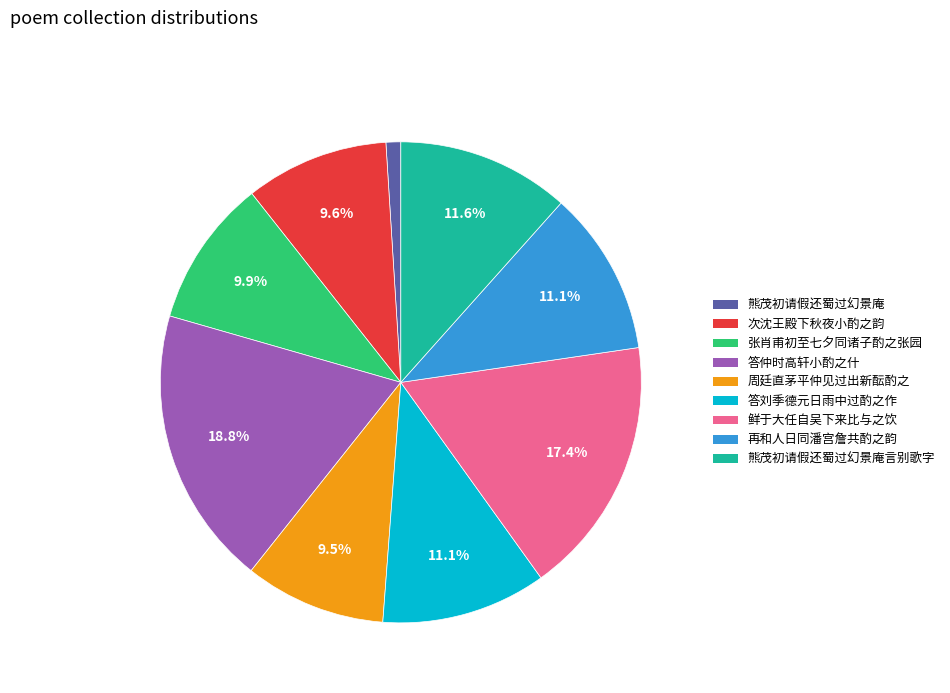

Is there any slice that represents more than half of the pie?

No